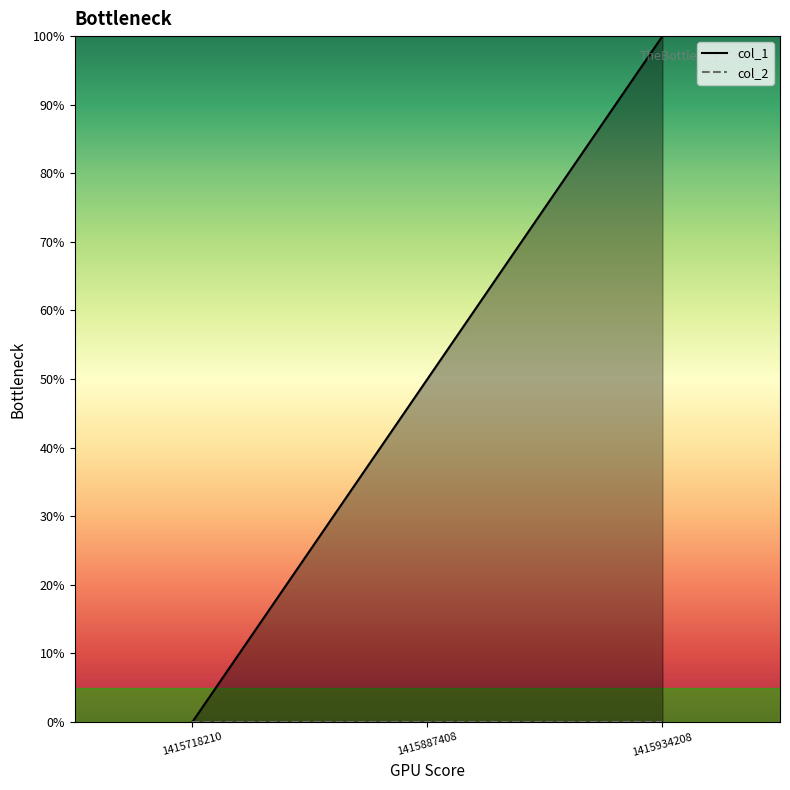

Is the value of col_2 at 1415934208 greater than the value of col_1 at 1415887408?

No